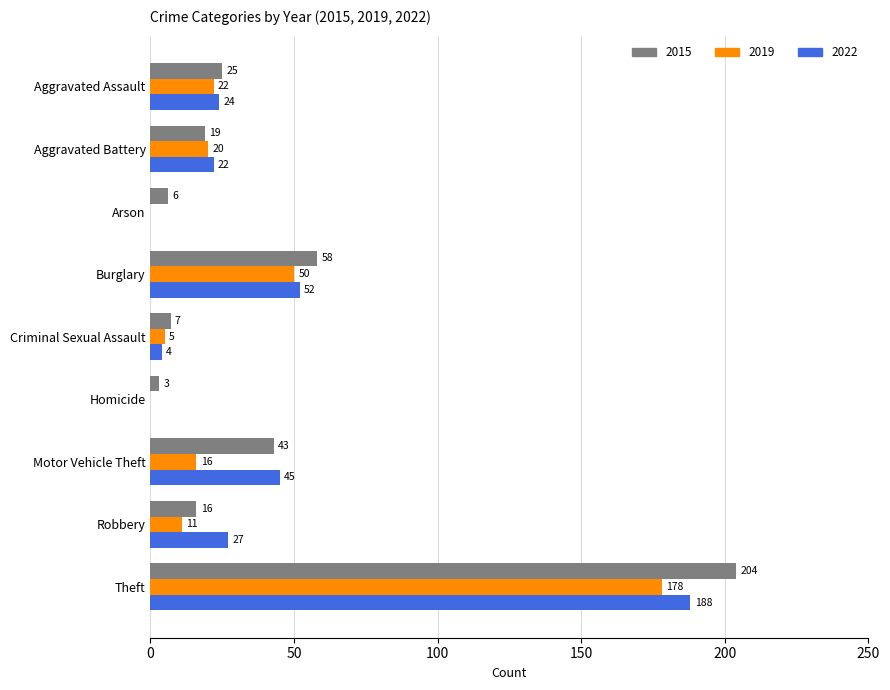

Which series changed the most between Arson and Homicide?

2015